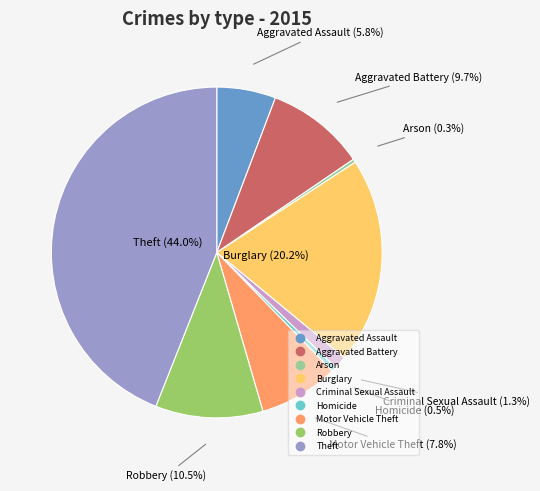

To the nearest percent, what is the combined percentage of Criminal Sexual Assault and Burglary?

21%